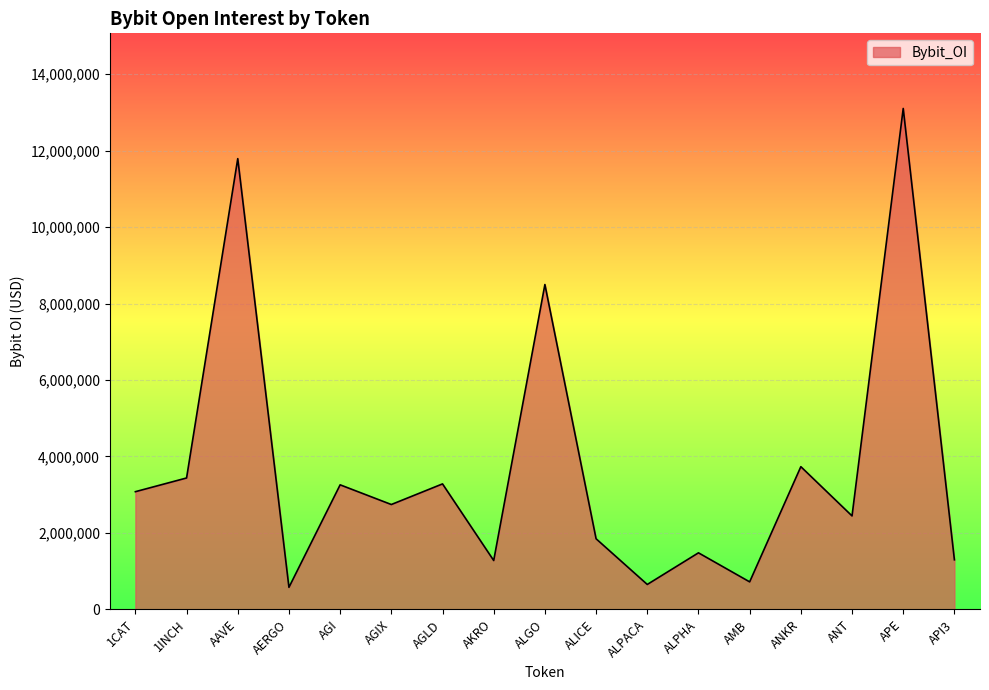

What is the difference between the maximum and second lowest values?

12450212